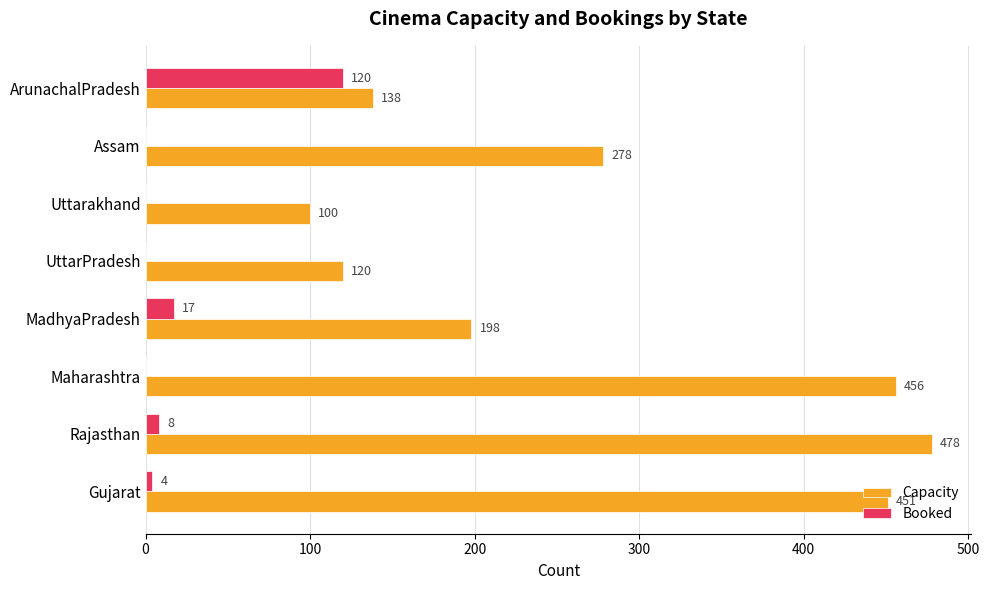

What is the highest value of the Booked series?

120